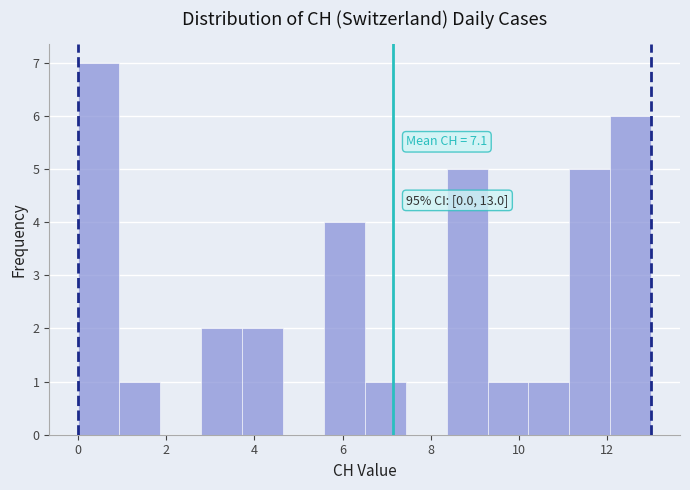

Which range on the x-axis has the tallest bar?

0.0 to 1.0